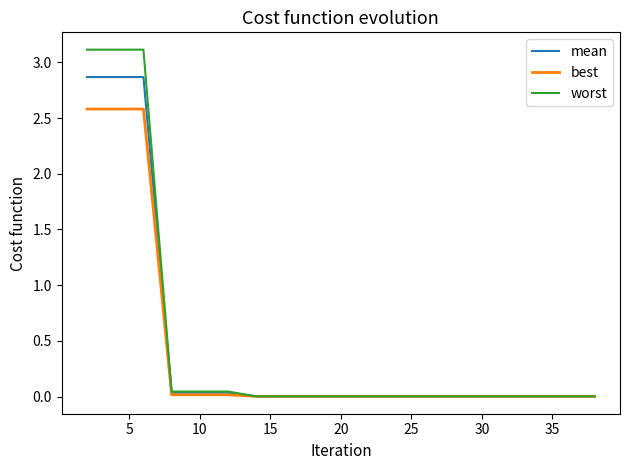

What is the highest value of the best series?

2.6